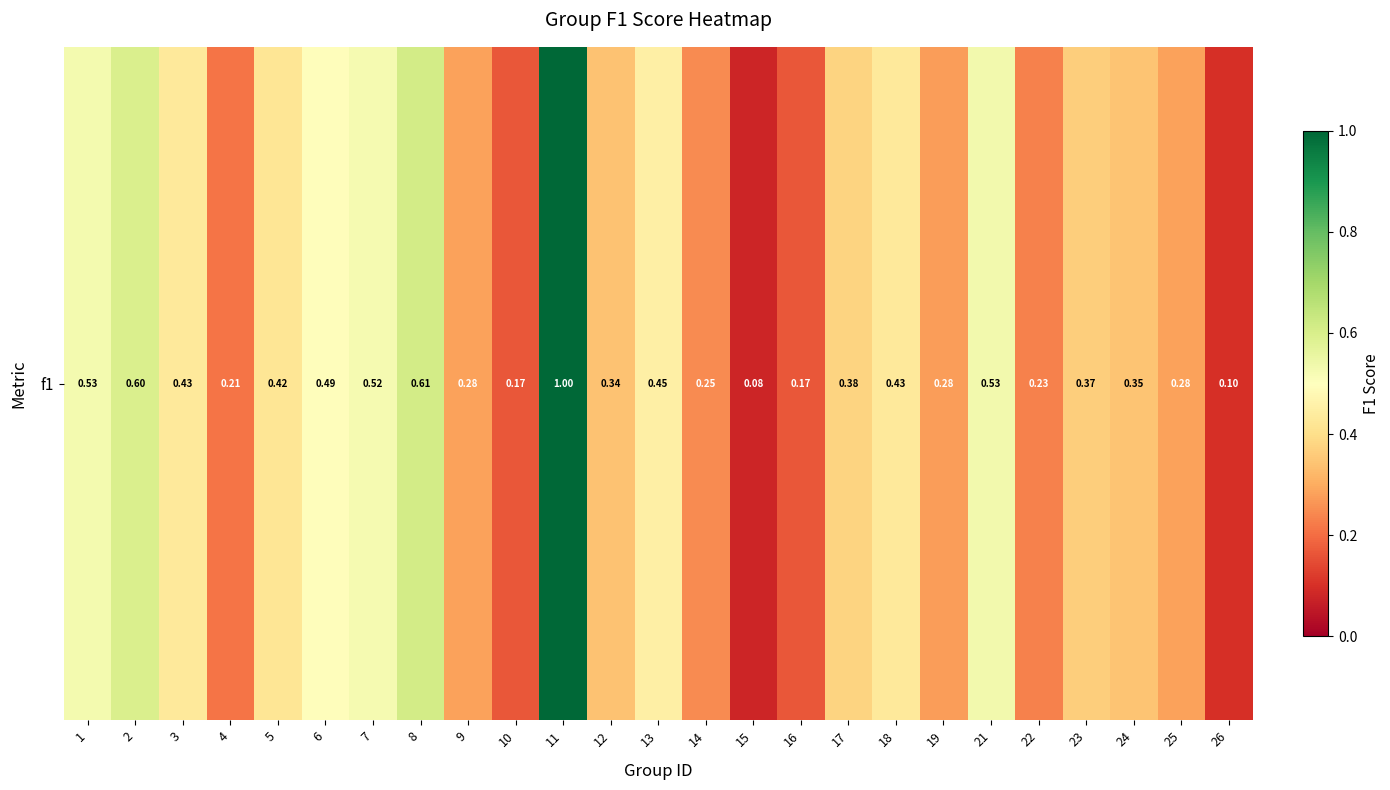

The value at 11 is 1.3. True or false?

False